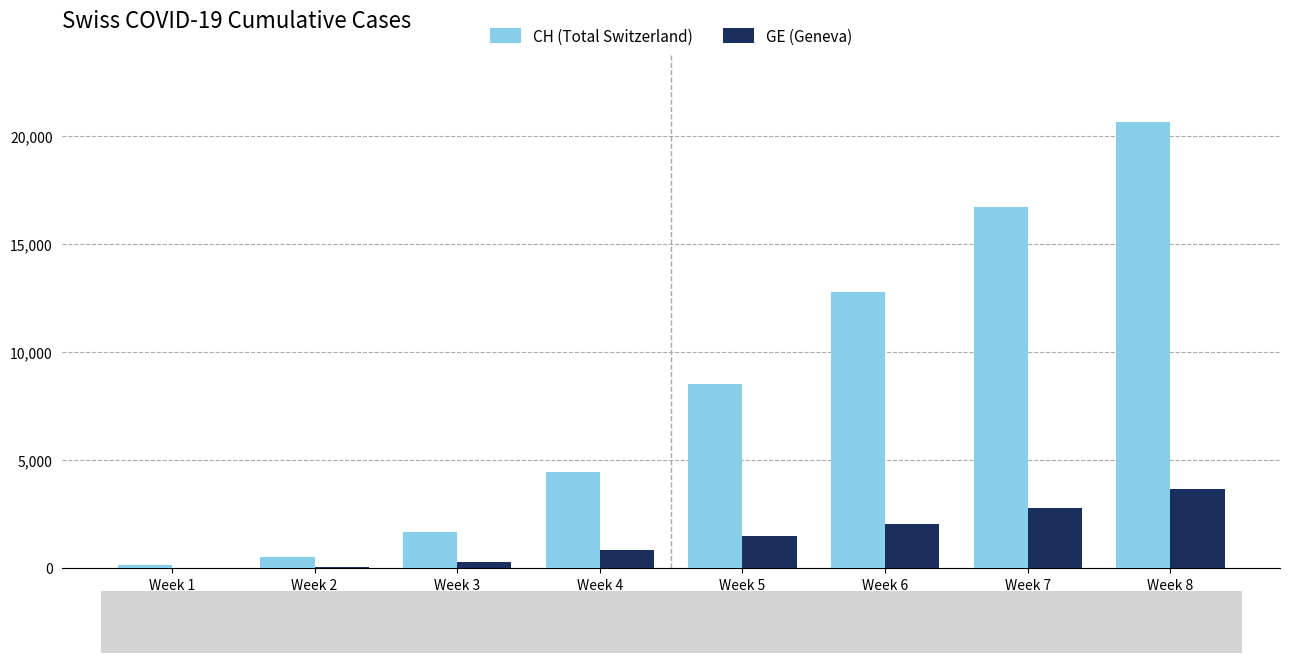

What is the maximum value for GE (Geneva)?

3648